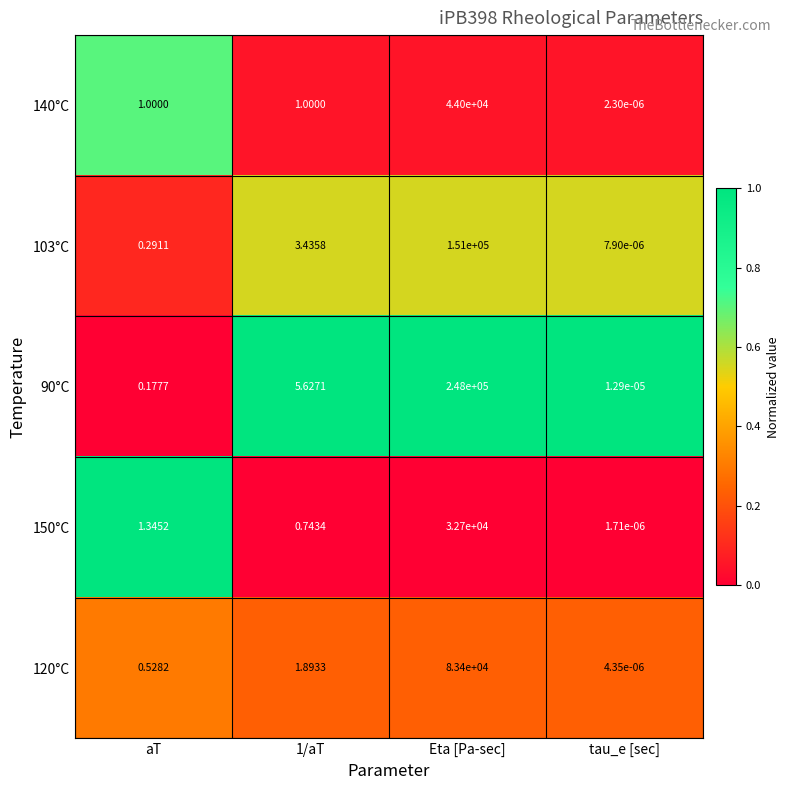

Which category has the highest value in the 120°C series?

Eta [Pa-sec]